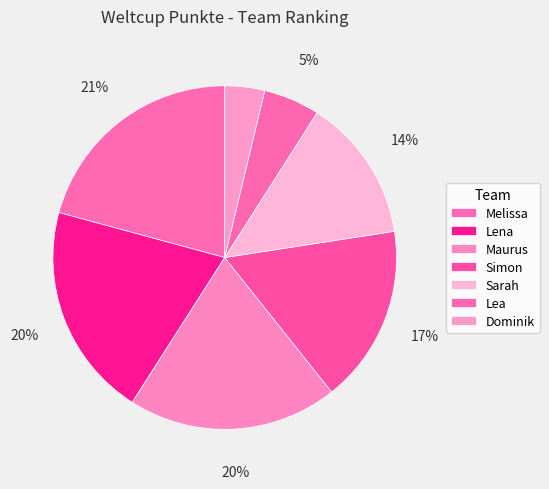

Count the number of slices in the pie.

7